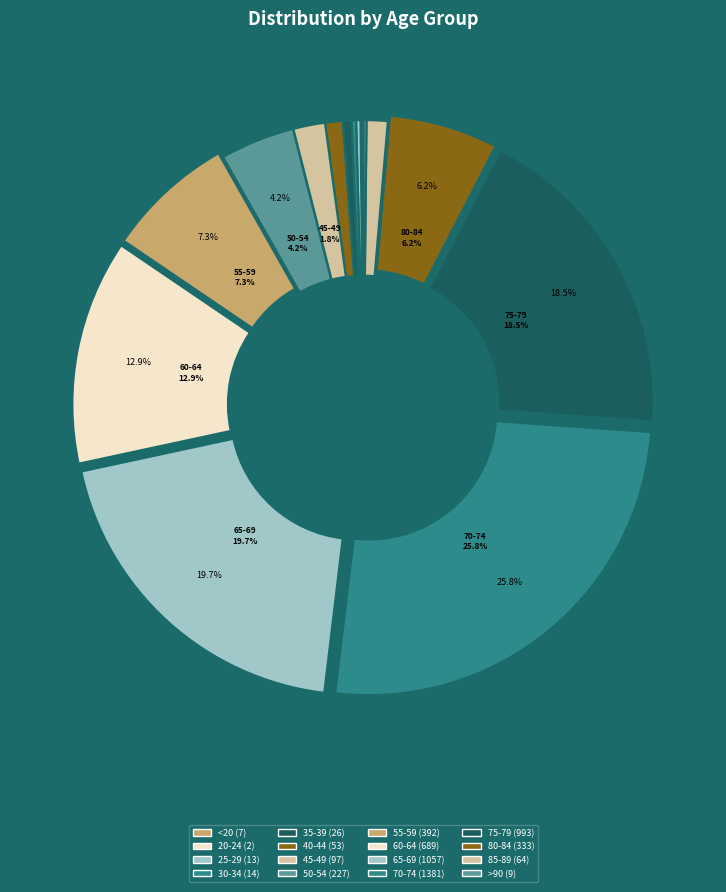

Which slice is the largest?

70 - 74